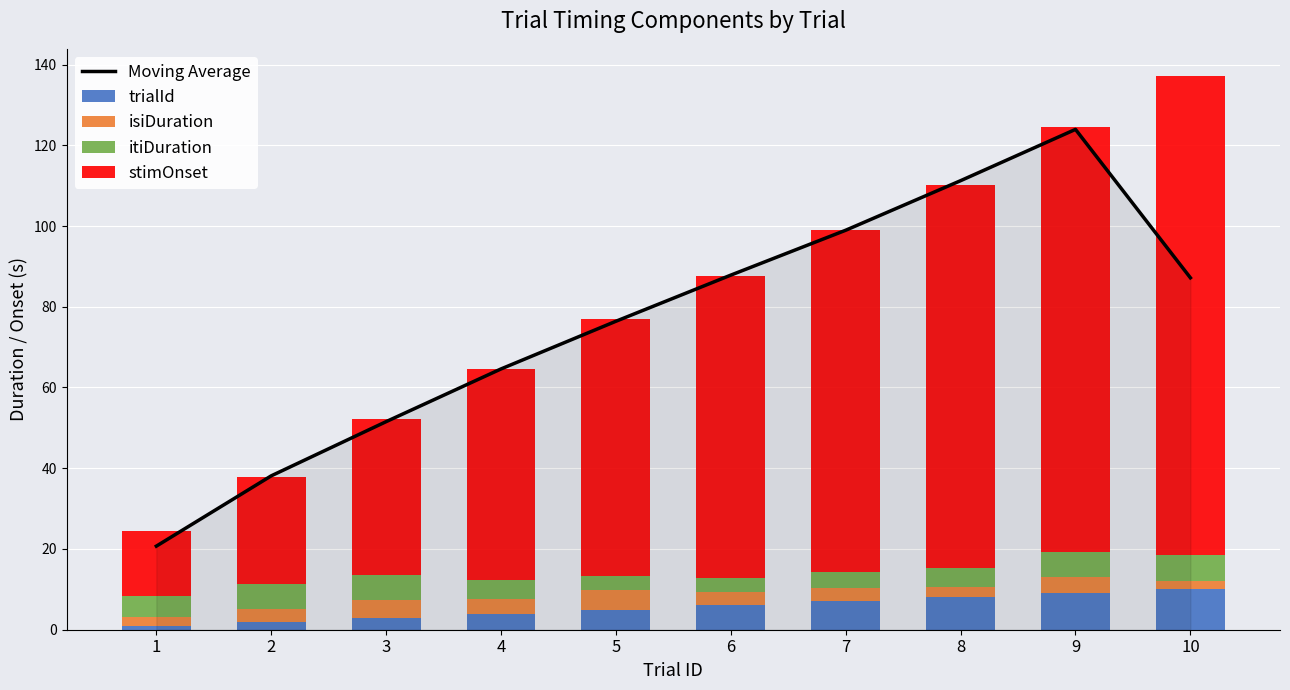

What is the lowest value of the isiDuration series?

2.0